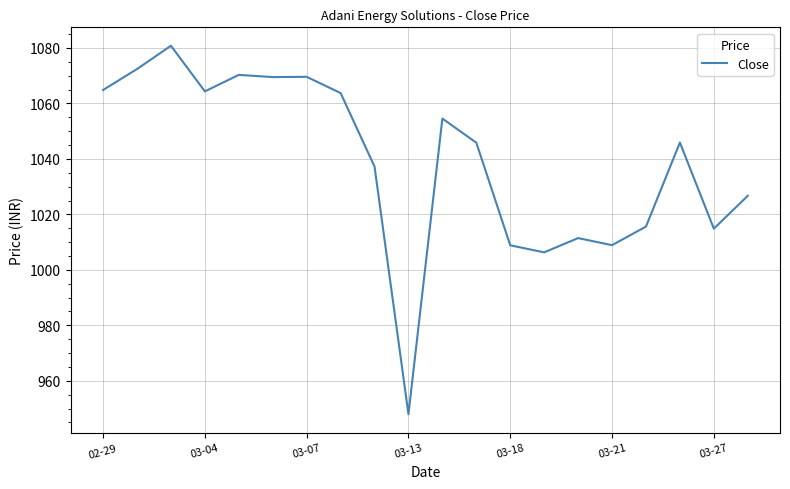

What is the minimum value shown in the chart?

948.0